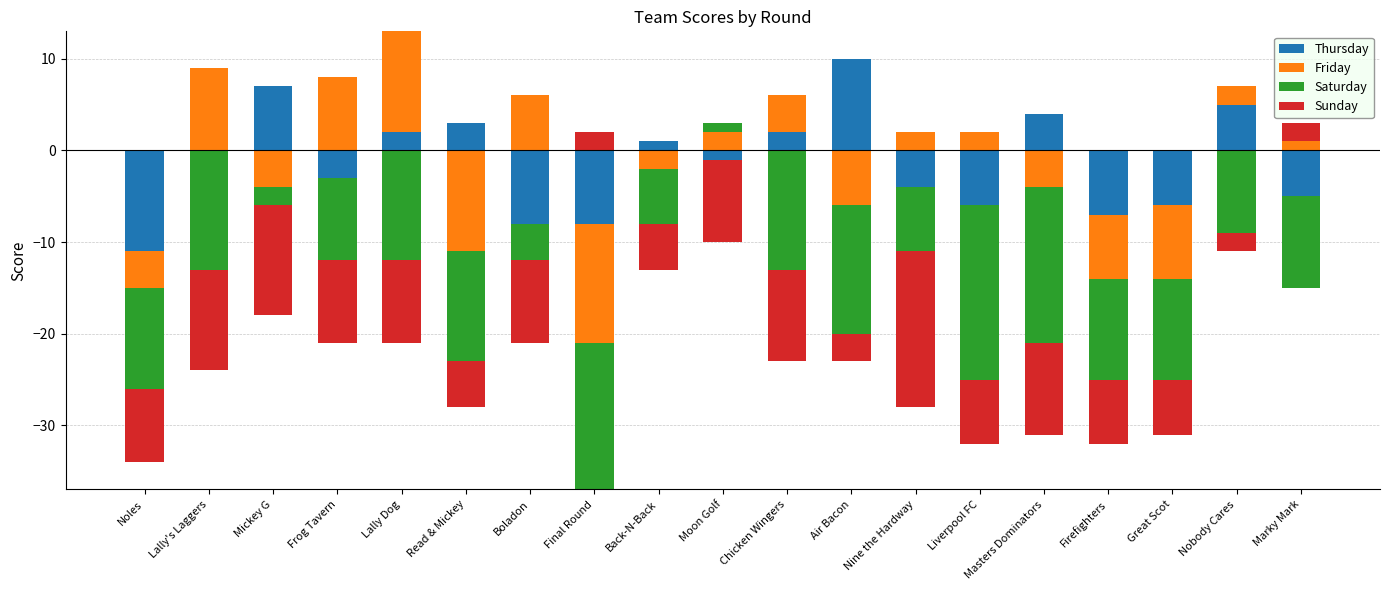

Is it true that Saturday equals 0 at Frog Tavern?

False